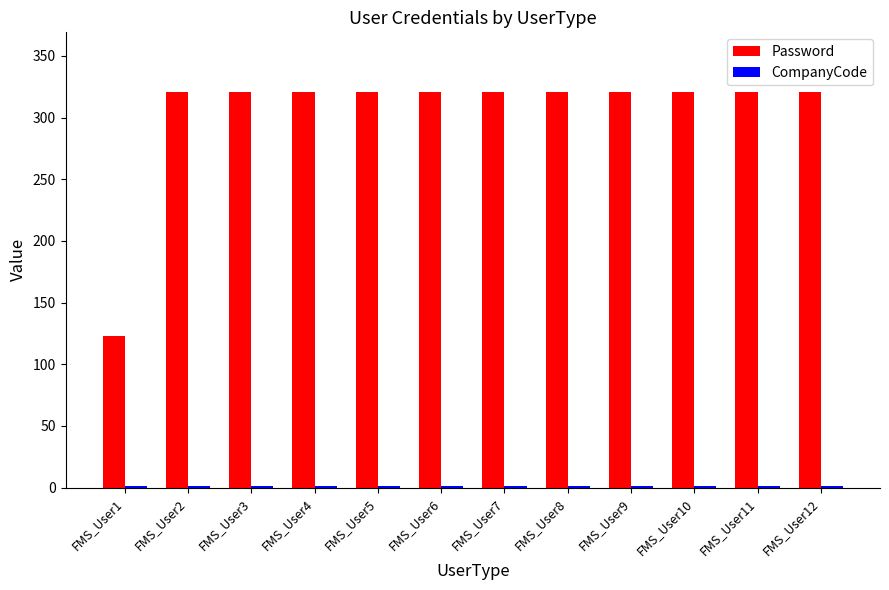

What is the maximum value for Password?

321